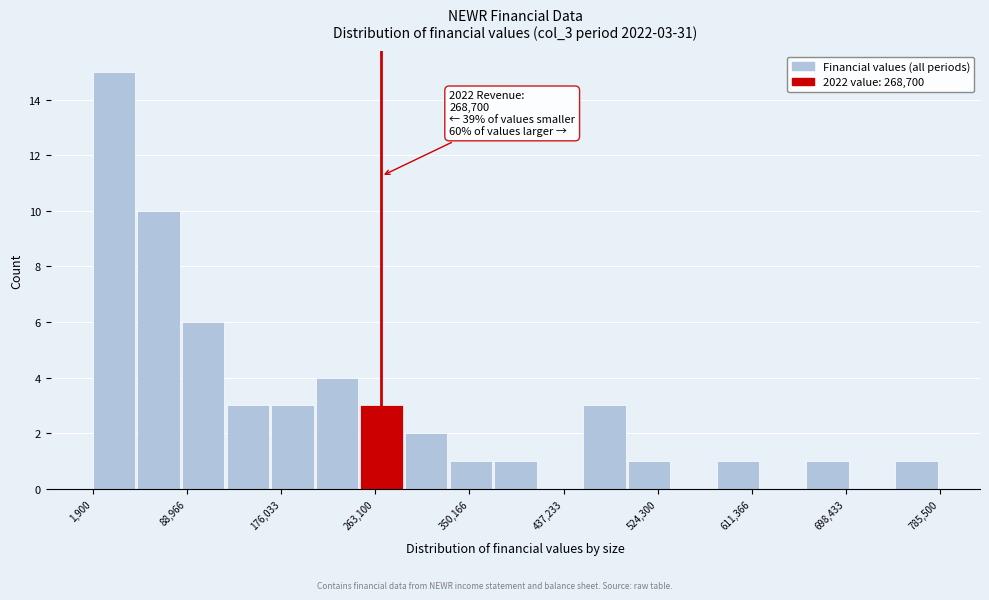

Which range on the x-axis has the tallest bar?

0 to 40000